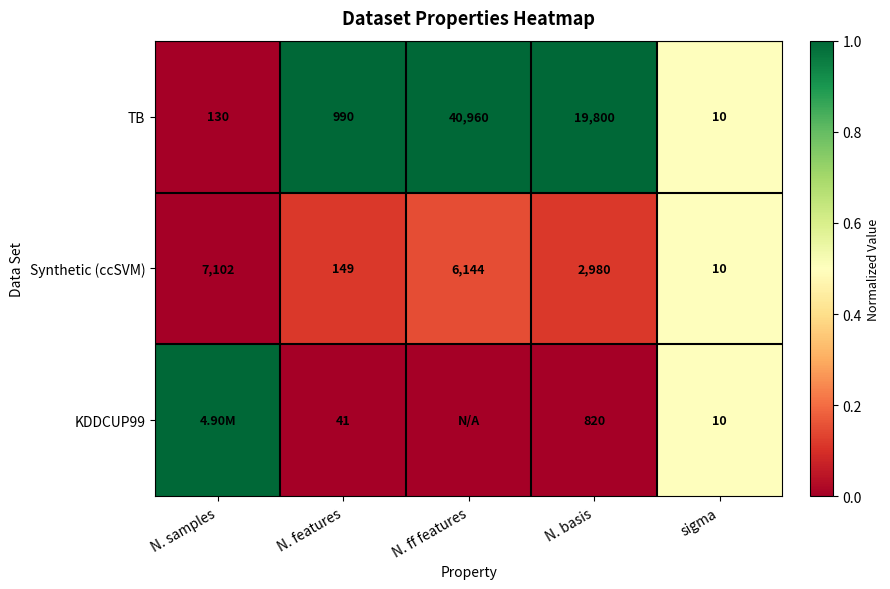

At which category does the chart reach its minimum across all series?

N. samples